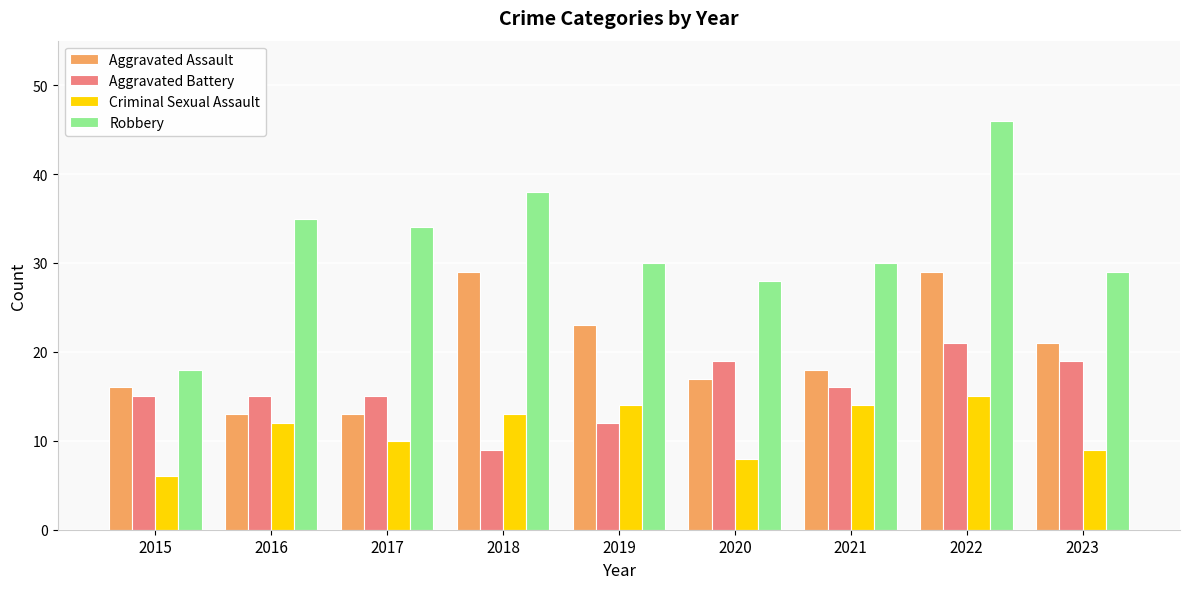

How many groups of bars are there?

9